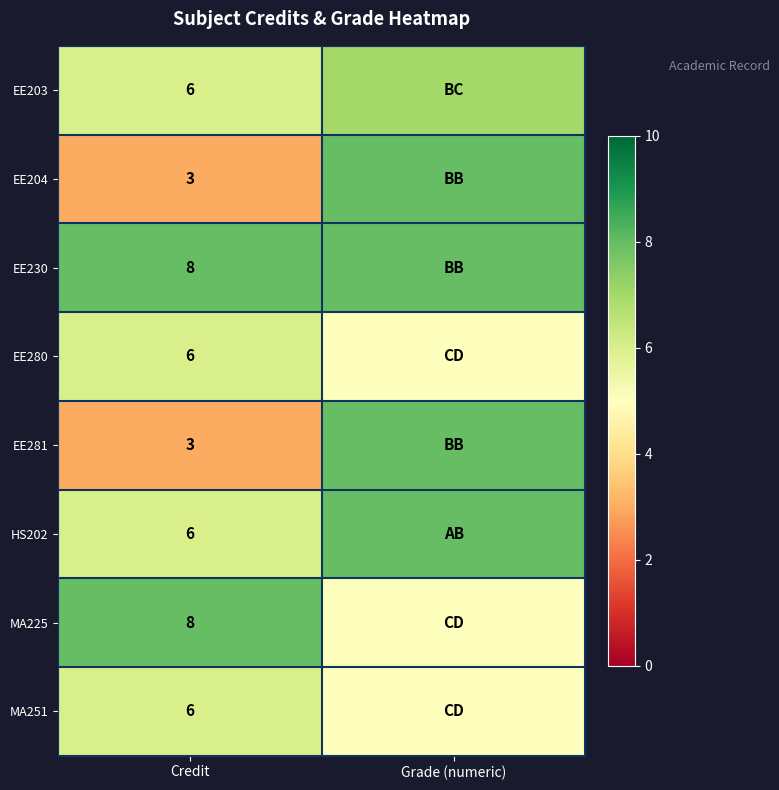

What is the spread (max minus min) of values at Credit?

5